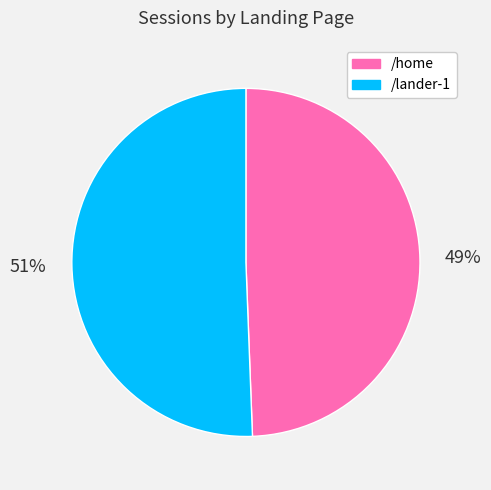

Rank the categories by value from highest to lowest.

/lander-1, /home